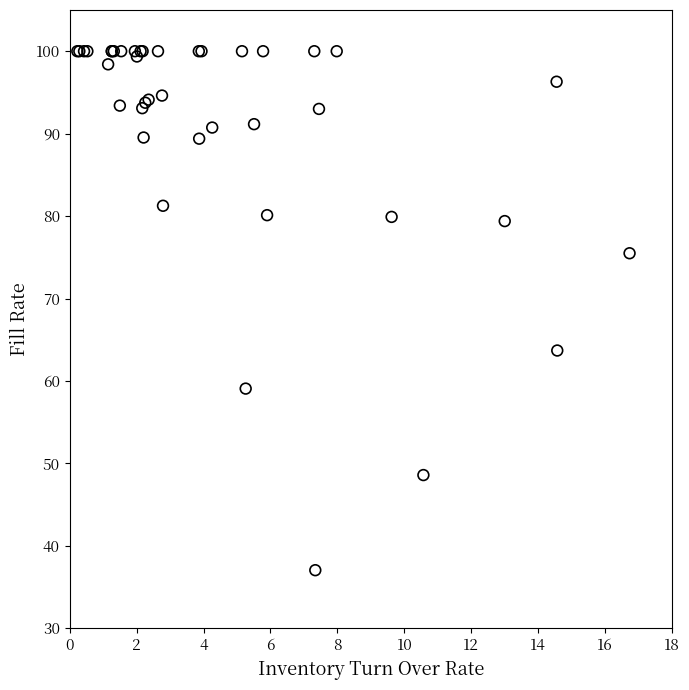

What Y value in the scatter plot is closest to 68?

63.7